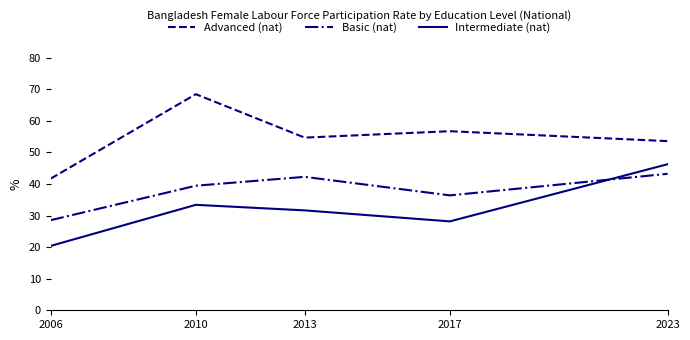

What is the sum of all Intermediate (nat) values?

159.8